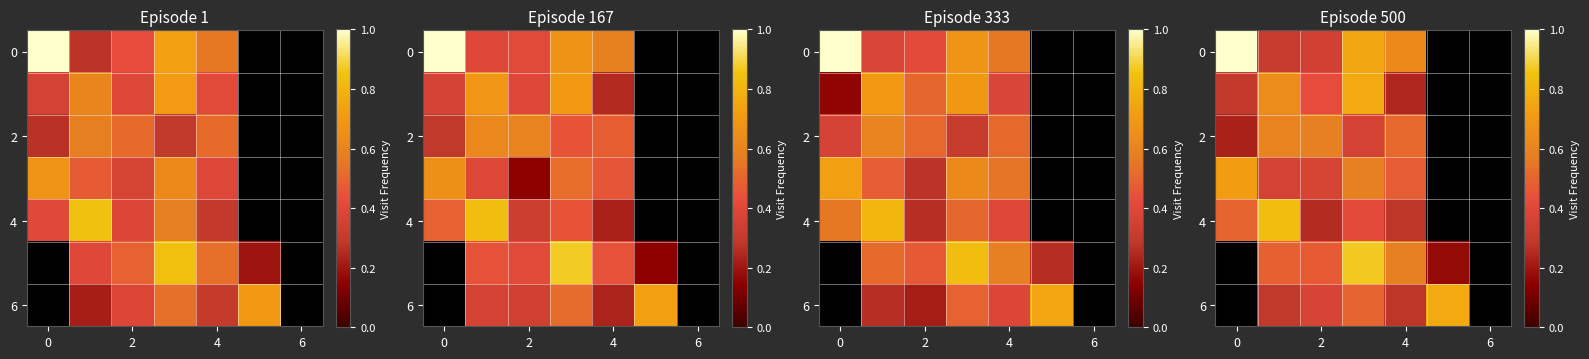

The value of row_2 at 4 is 0.2. True or false?

False